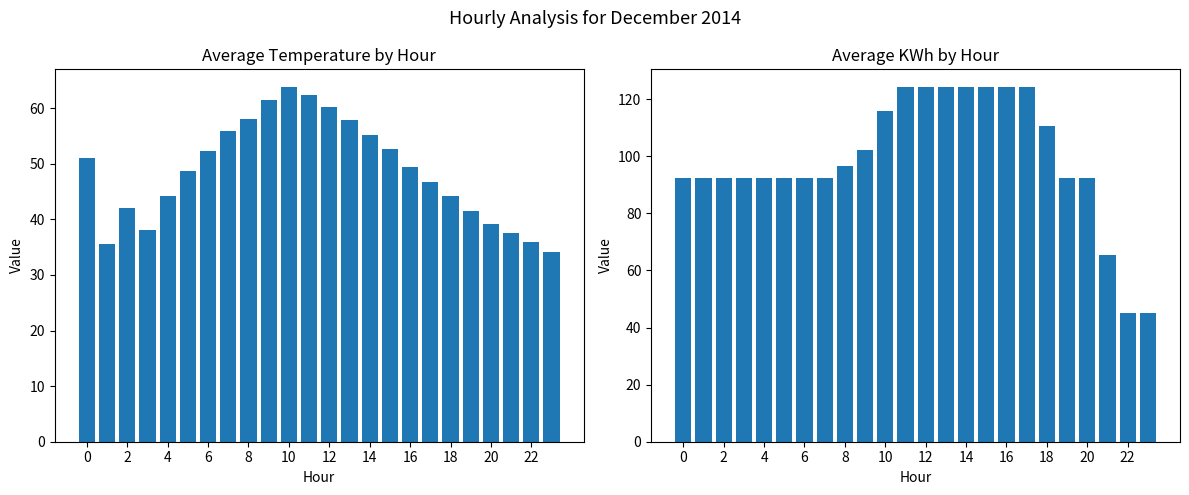

At how many categories does at least one series exceed 68?

21